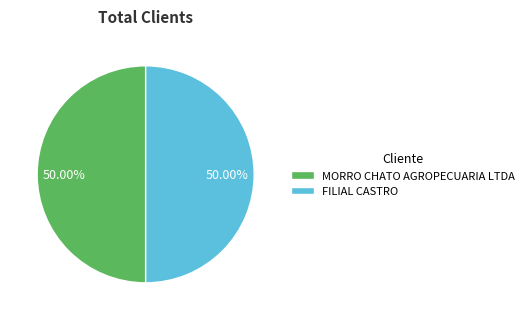

What is the ratio of the value at MORRO CHATO AGROPECUARIA LTDA to the value at FILIAL CASTRO?

1.0